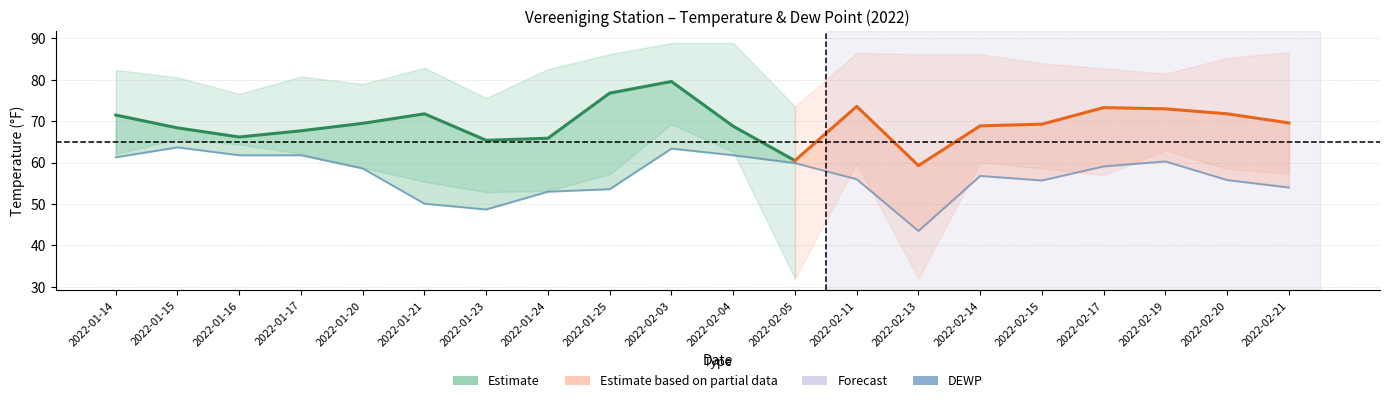

Read the MAX value at 2022-01-23.

75.6